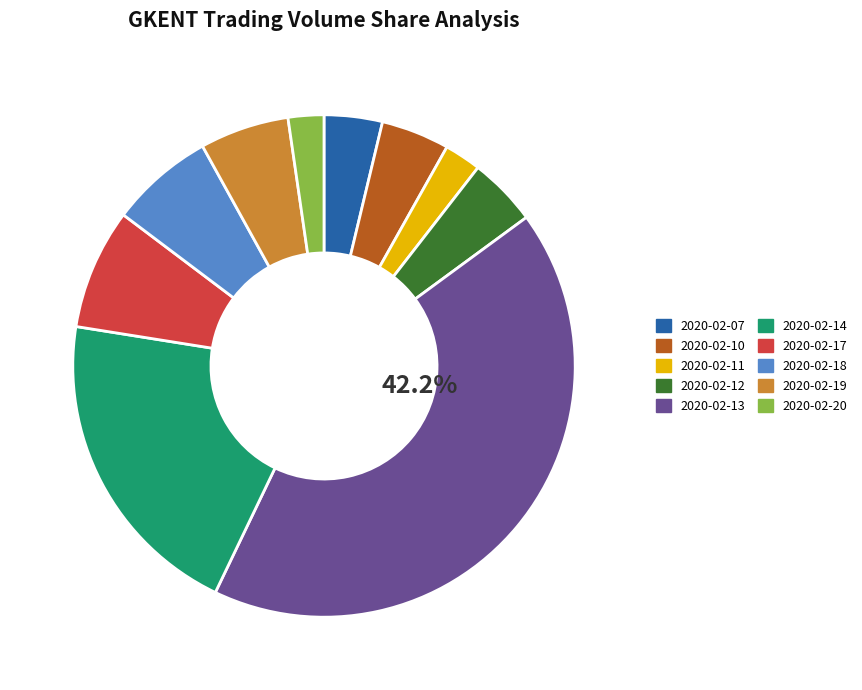

How many slices are in this pie chart?

10